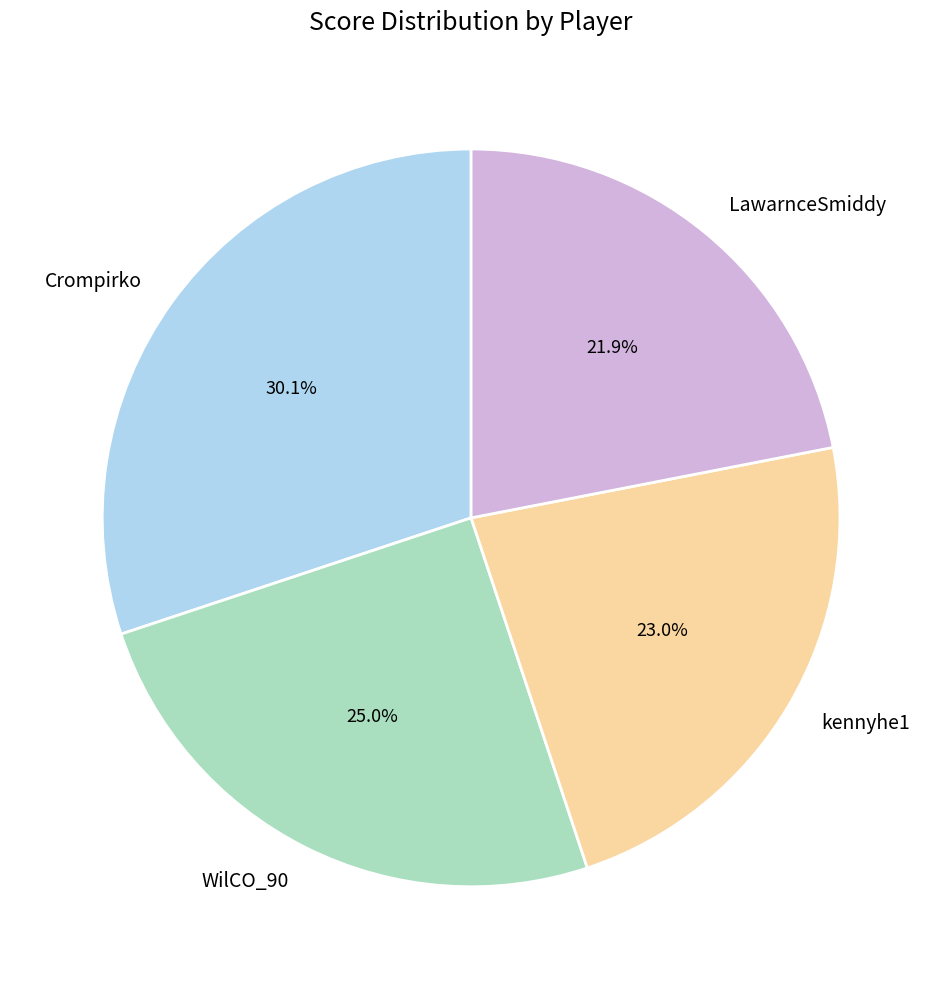

True or false: kennyhe1 accounts for 33% of the total.

False